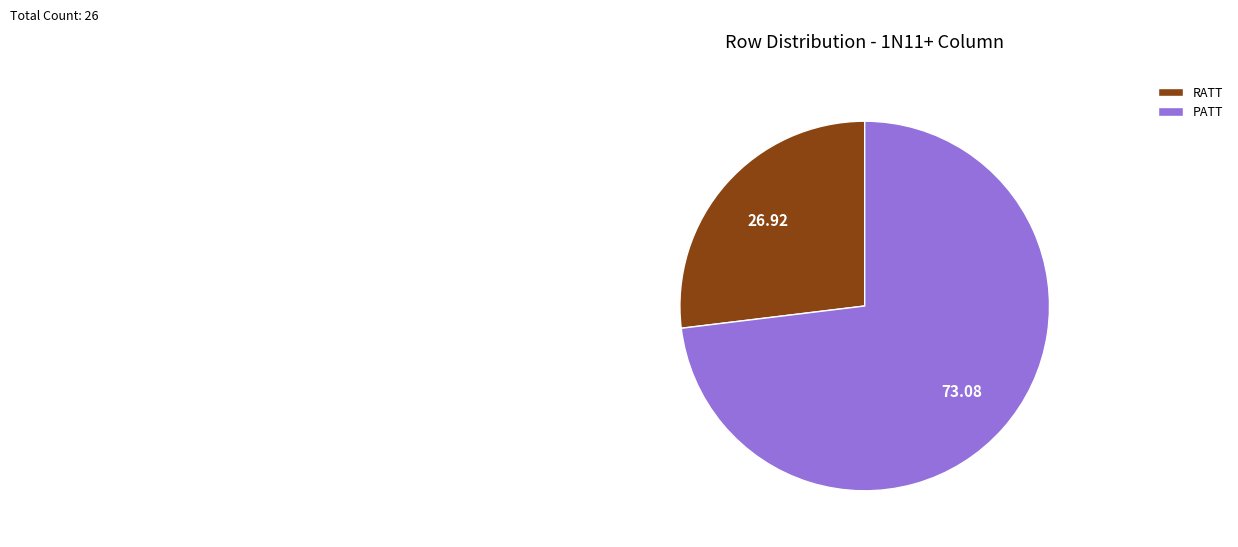

Which slice is the largest?

PATT